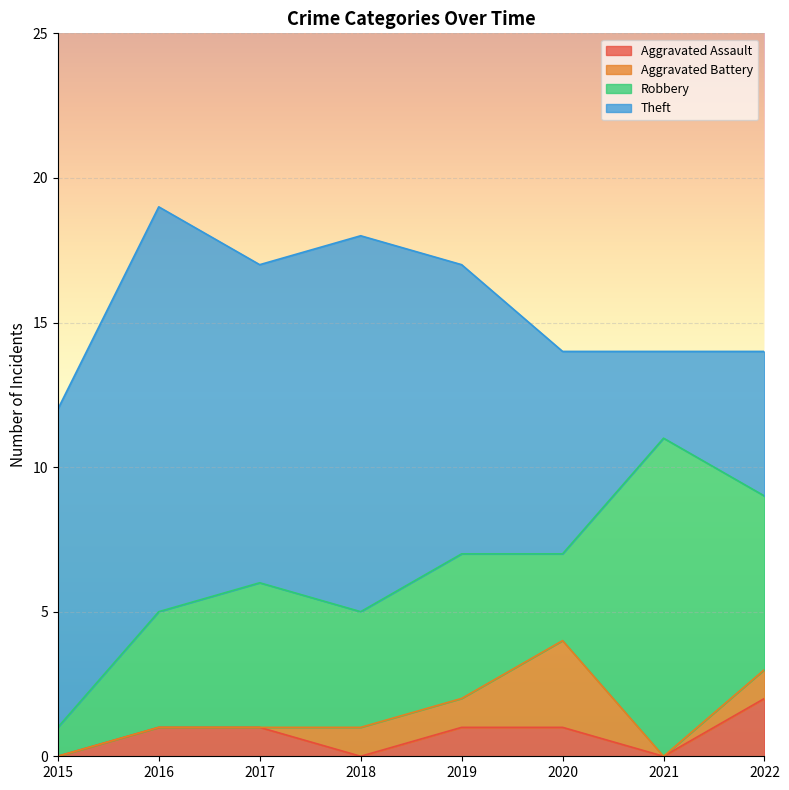

Reading right to left, extract all data points from this chart.

Aggravated Assault: 2022=2	2021=0	2020=1	2019=1	2018=0	2017=1	2016=1	2015=0
Aggravated Battery: 2022=1	2021=0	2020=3	2019=1	2018=1	2017=0	2016=0	2015=0
Robbery: 2022=6	2021=11	2020=3	2019=5	2018=4	2017=5	2016=4	2015=1
Theft: 2022=5	2021=3	2020=7	2019=10	2018=13	2017=11	2016=14	2015=11